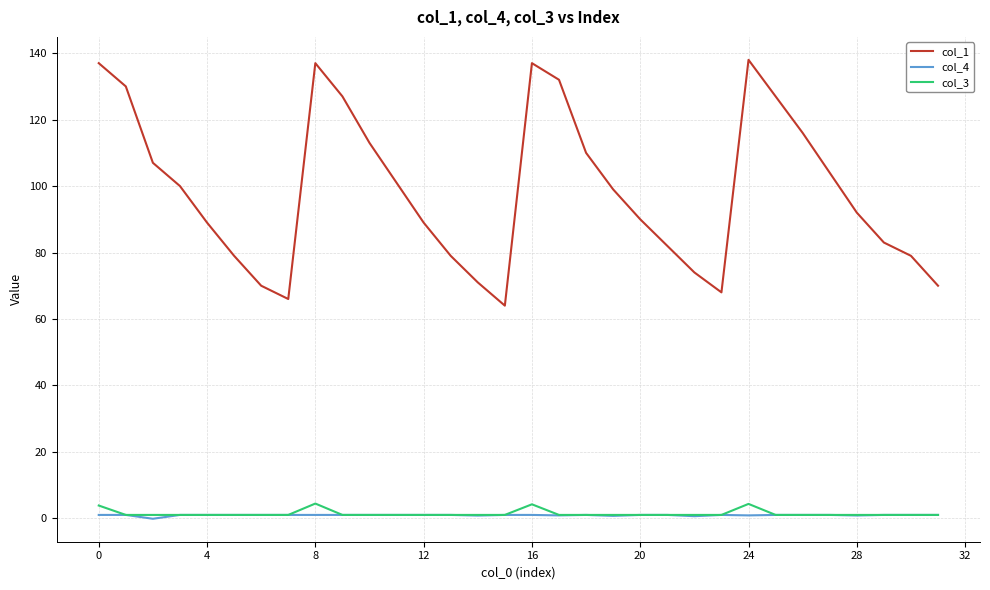

Which series has the largest range (max minus min)?

col_1